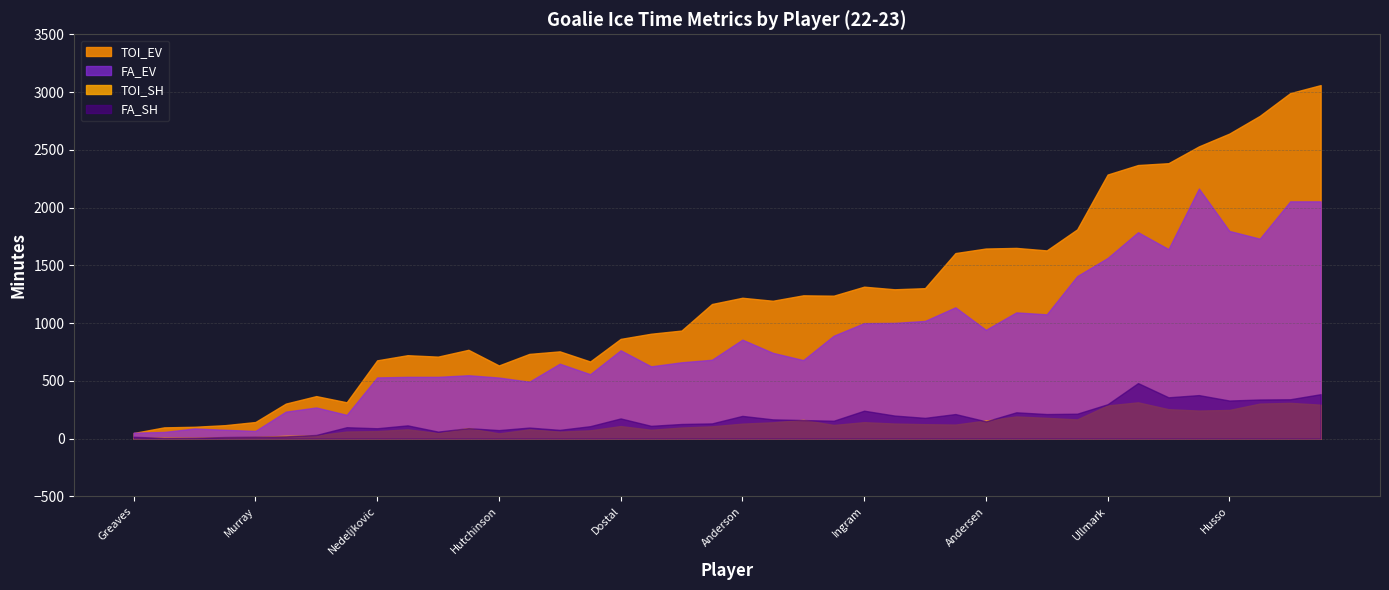

True or false: TOI_EV and FA_EV intersect in this chart.

True